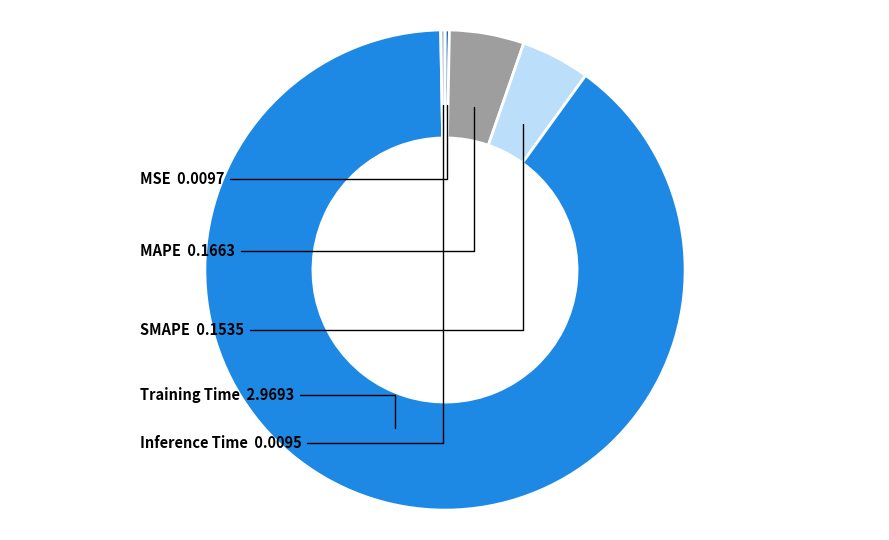

Which has a higher value, MAPE or Inference Time?

MAPE